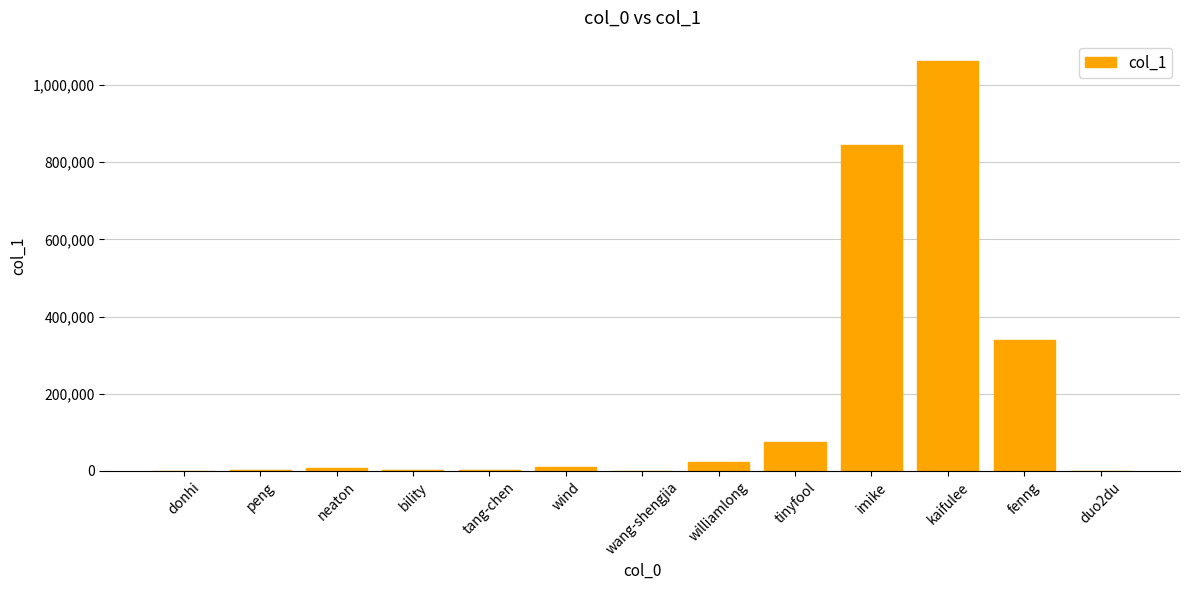

Is it true that the value at kaifulee is 1730595?

False